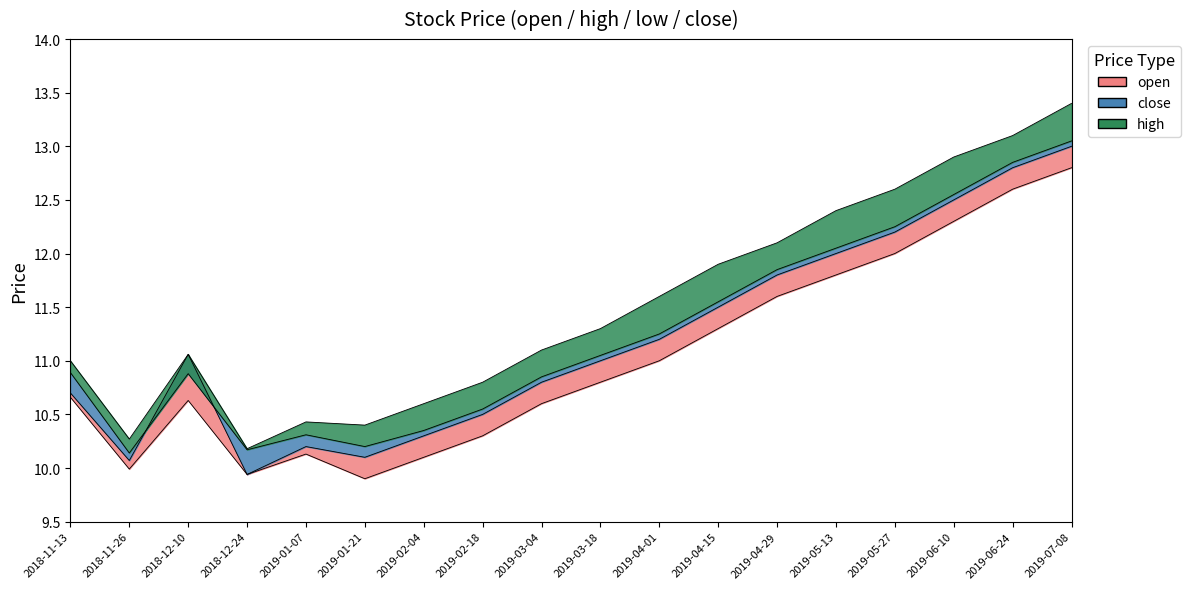

What is the approximate value of open at 2018-11-26?

10.1